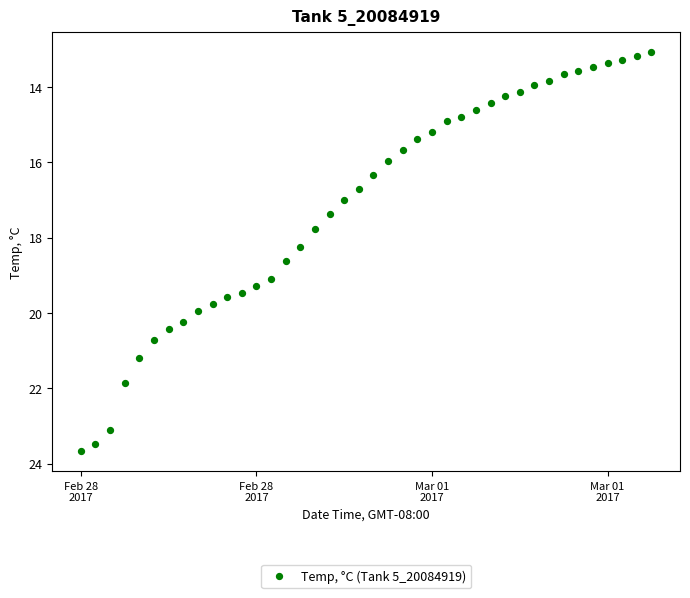

What is the range of X values (max minus min)?

0.4